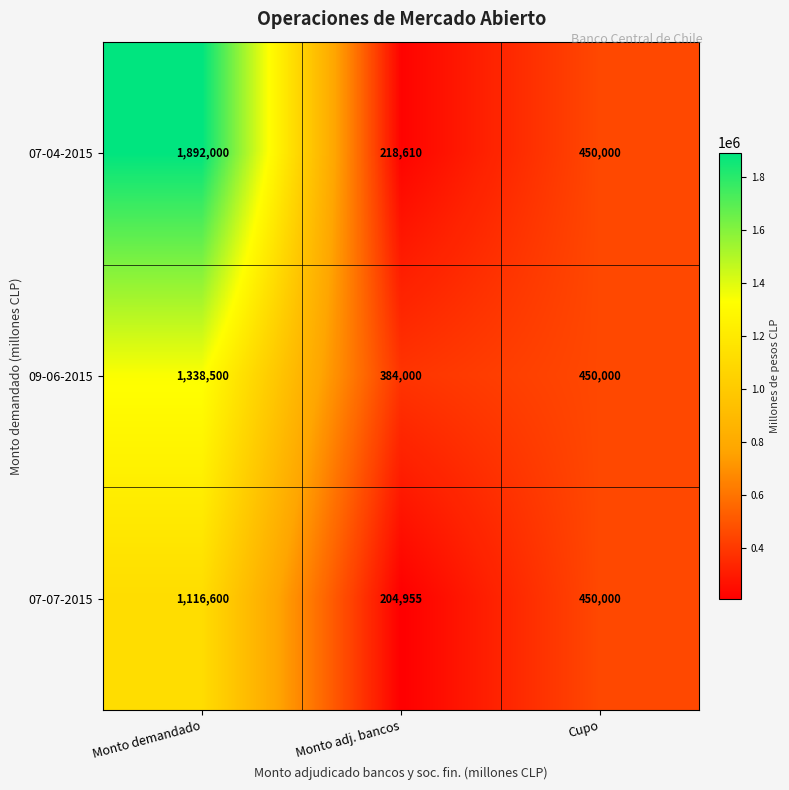

Where is 09-06-2015 nearest to the value 861250?

Cupo